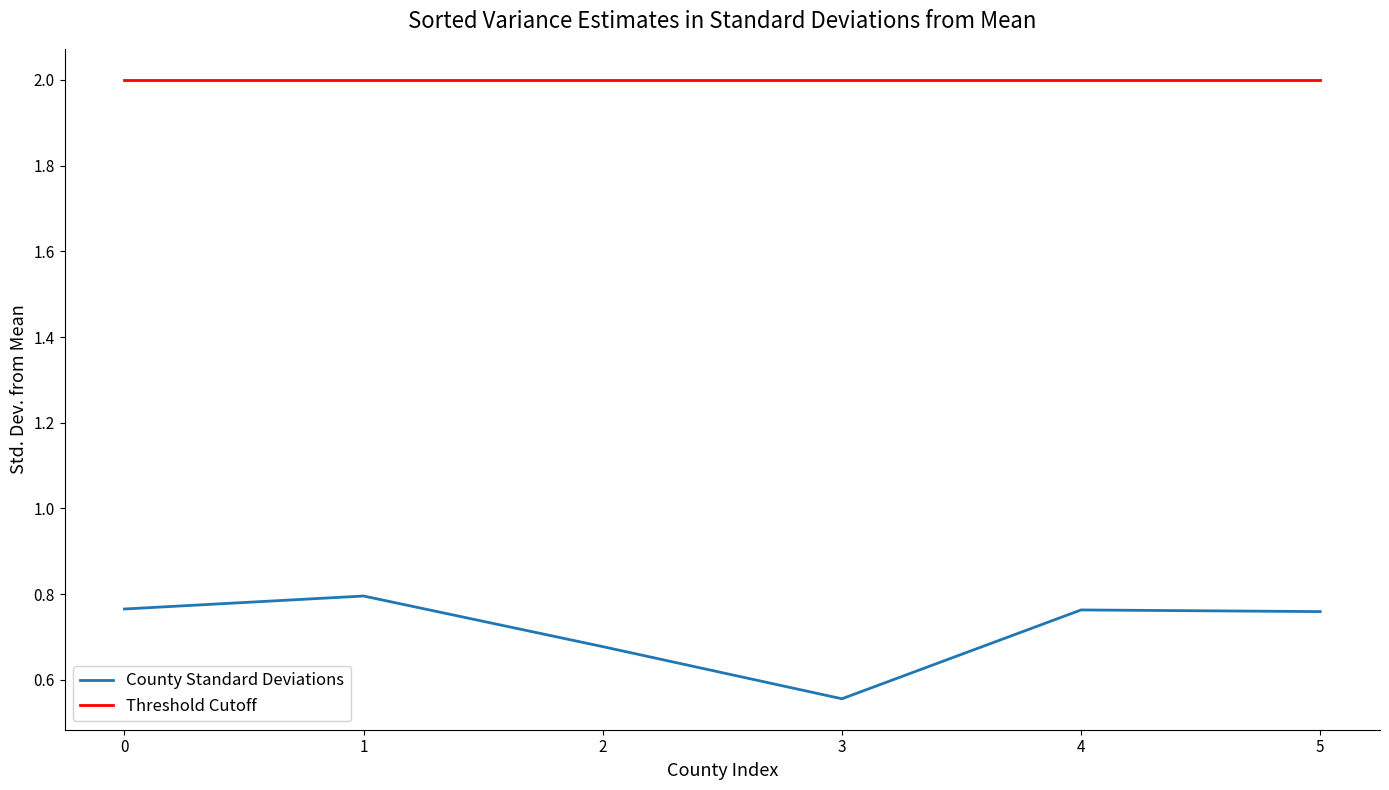

What is the minimum value for Threshold Cutoff?

2.0